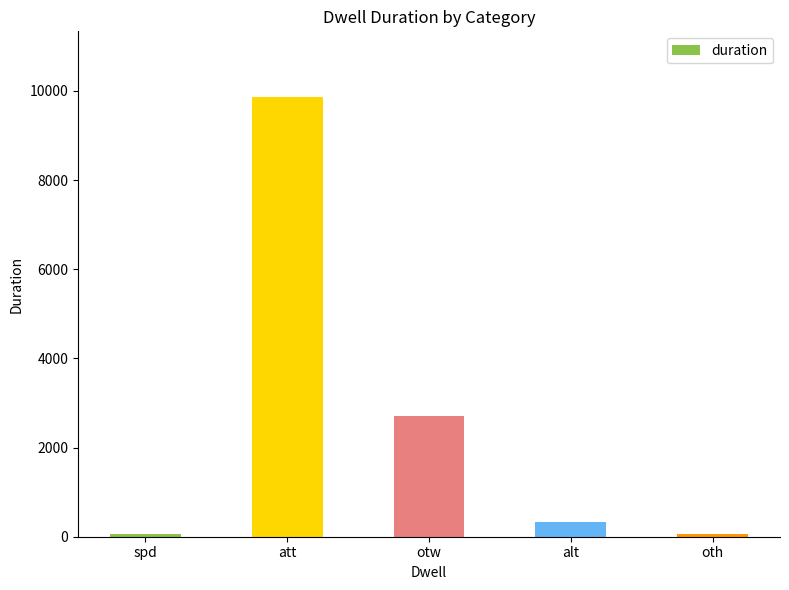

What is the difference between the second highest and minimum values?

2665